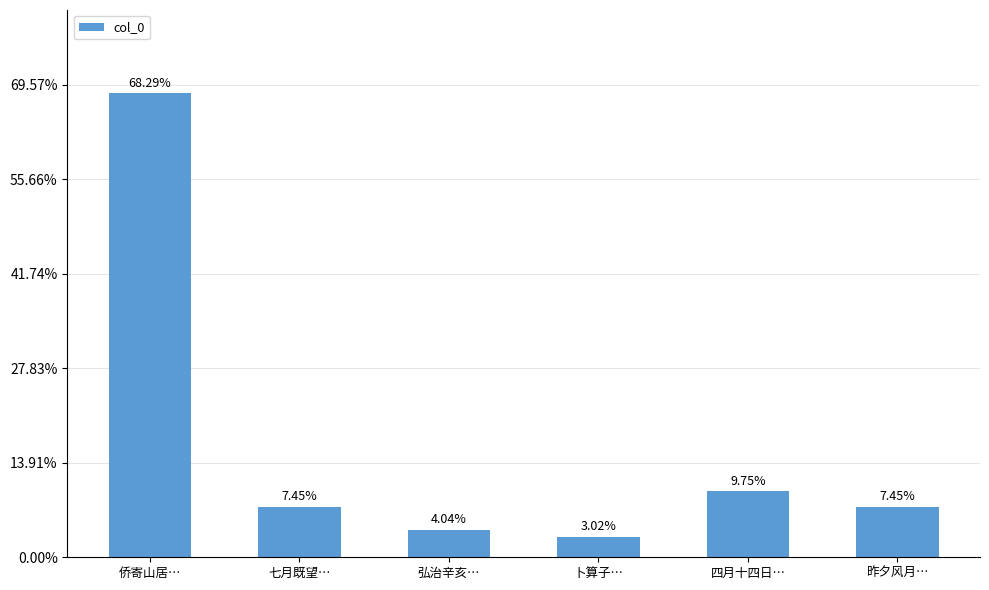

Are the bars horizontal?

No